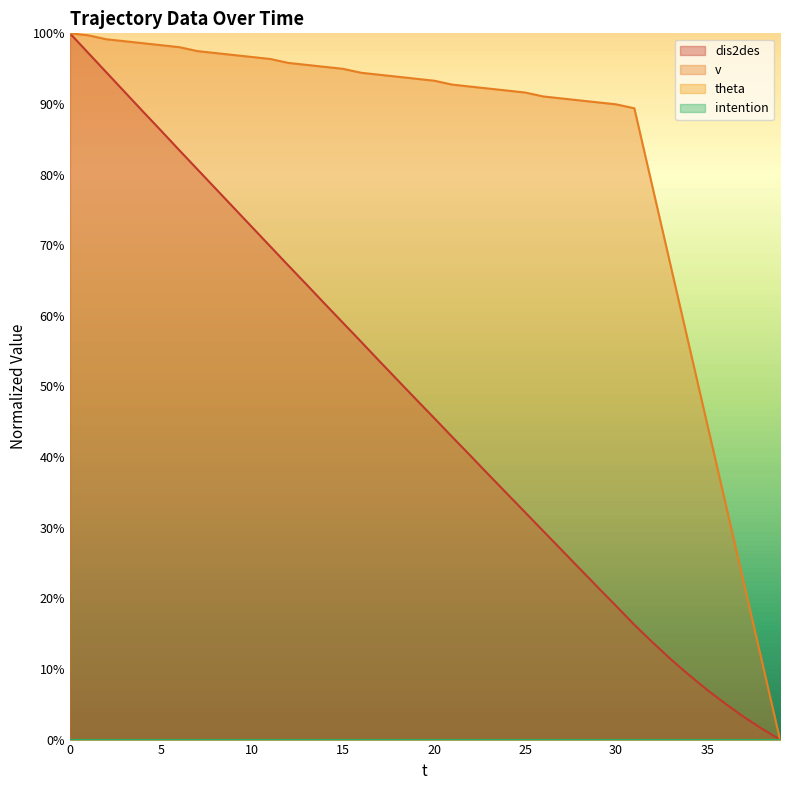

List the labels in order of v value, smallest first.

39, 38, 37, 36, 35, 34, 33, 32, 31, 30, 29, 28, 27, 26, 25, 24, 23, 22, 21, 20, 19, 18, 17, 16, 15, 14, 13, 12, 11, 10, 9, 8, 7, 6, 5, 4, 3, 2, 1, 0